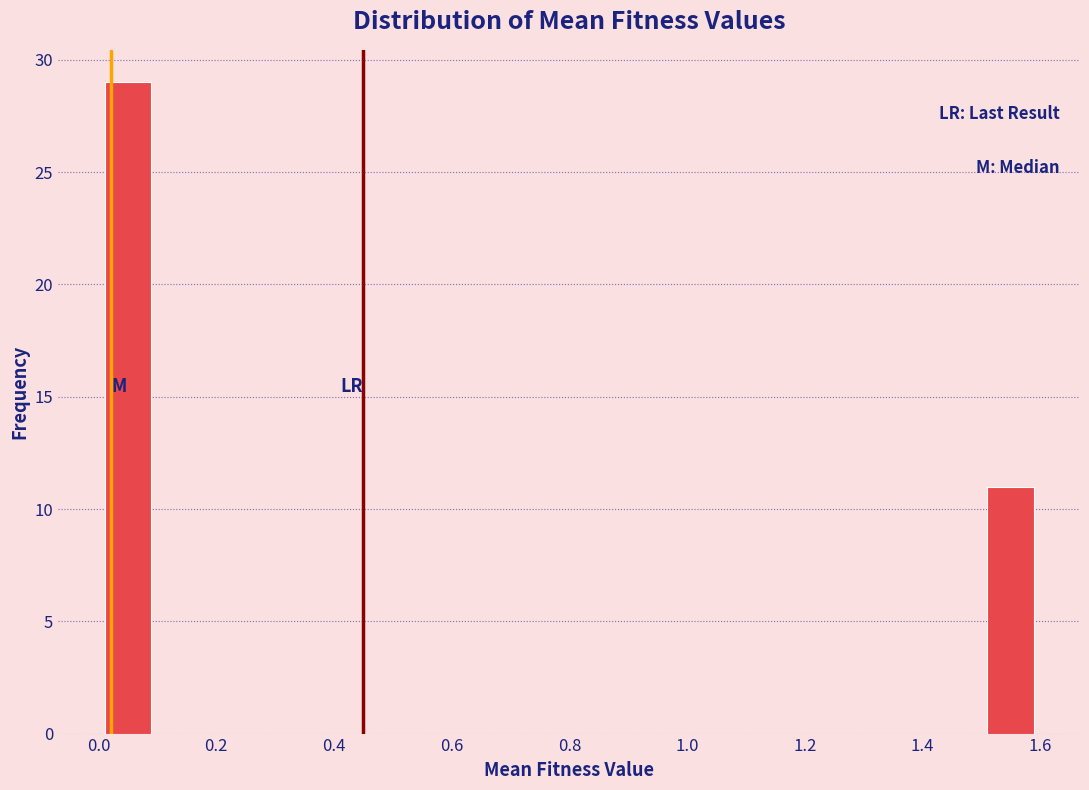

Around what value on the x-axis is the tallest bar? Give the approximate position of its centre, as read against the axis.

0.04